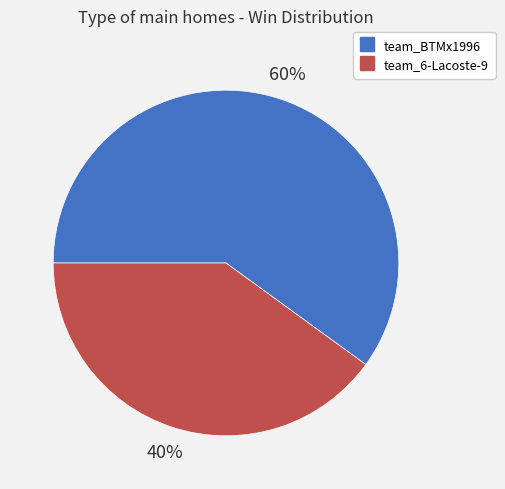

Is it true that team_BTMx1996 is 60% of the pie?

True